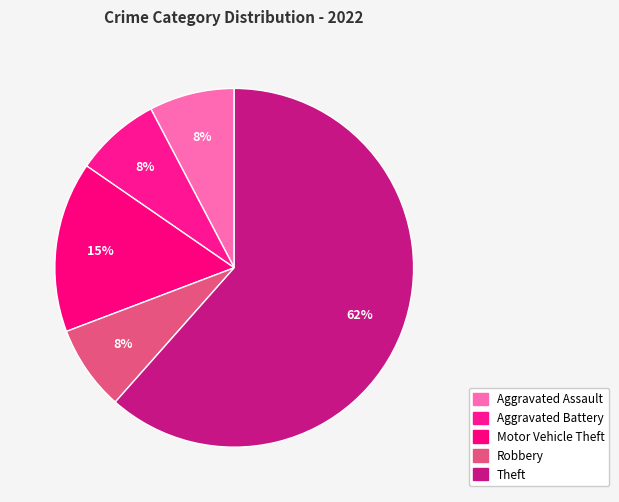

Is there a majority slice in this chart?

Yes